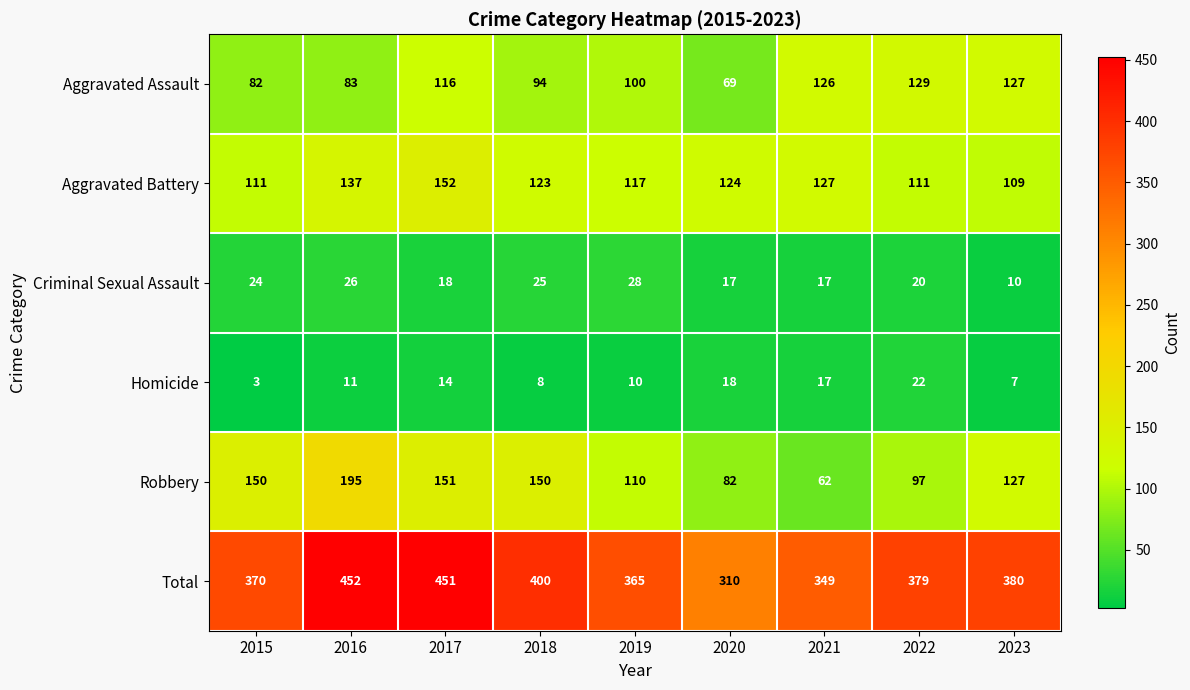

What is the difference between the Homicide values at 2016 and 2020?

7